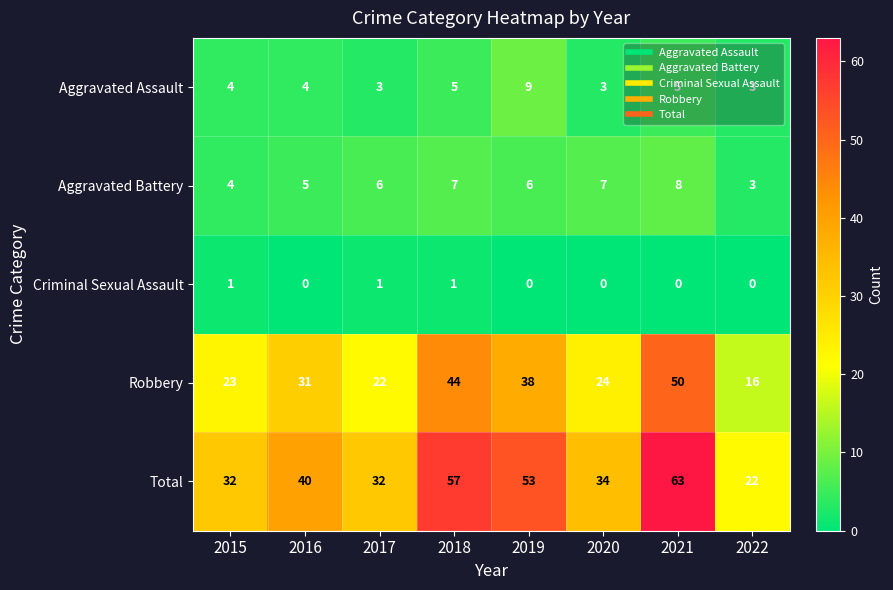

The value of Criminal Sexual Assault at 2018 is 2. True or false?

False